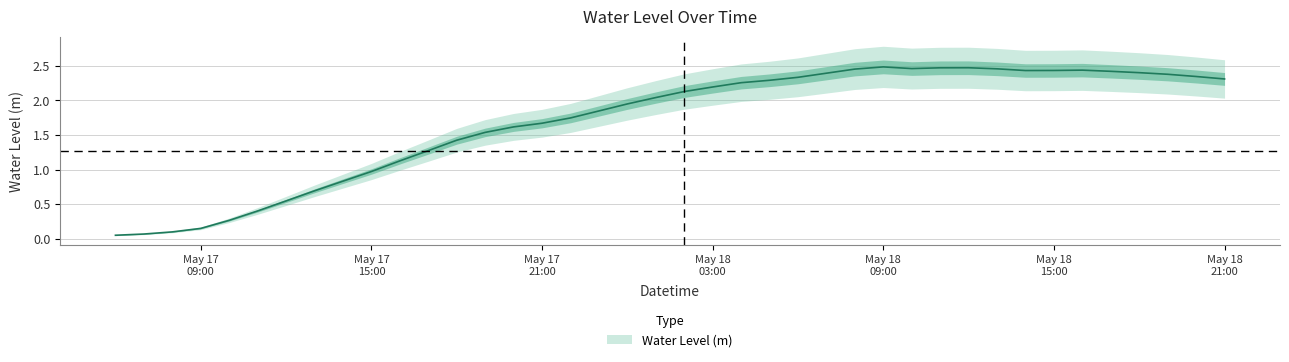

List the labels in order of value, largest first.

2024-05-18 09:00:00, 2024-05-18 12:00:00, 2024-05-18 11:00:00, 2024-05-18 10:00:00, 2024-05-18 13:00:00, 2024-05-18 08:00:00, 2024-05-18 16:00:00, 2024-05-18 15:00:00, 2024-05-18 14:00:00, 2024-05-18 17:00:00, 2024-05-18 18:00:00, 2024-05-18 07:00:00, 2024-05-18 19:00:00, 2024-05-18 20:00:00, 2024-05-18 06:00:00, 2024-05-18 21:00:00, 2024-05-18 05:00:00, 2024-05-18 04:00:00, 2024-05-18 03:00:00, 2024-05-18 02:00:00, 2024-05-18 01:00:00, 2024-05-18 00:00:00, 2024-05-17 23:00:00, 2024-05-17 22:00:00, 2024-05-17 21:00:00, 2024-05-17 20:00:00, 2024-05-17 19:00:00, 2024-05-17 18:00:00, 2024-05-17 17:00:00, 2024-05-17 16:00:00, 2024-05-17 15:00:00, 2024-05-17 14:00:00, 2024-05-17 13:00:00, 2024-05-17 12:00:00, 2024-05-17 11:00:00, 2024-05-17 10:00:00, 2024-05-17 09:00:00, 2024-05-17 08:00:00, 2024-05-17 07:00:00, 2024-05-17 06:00:00